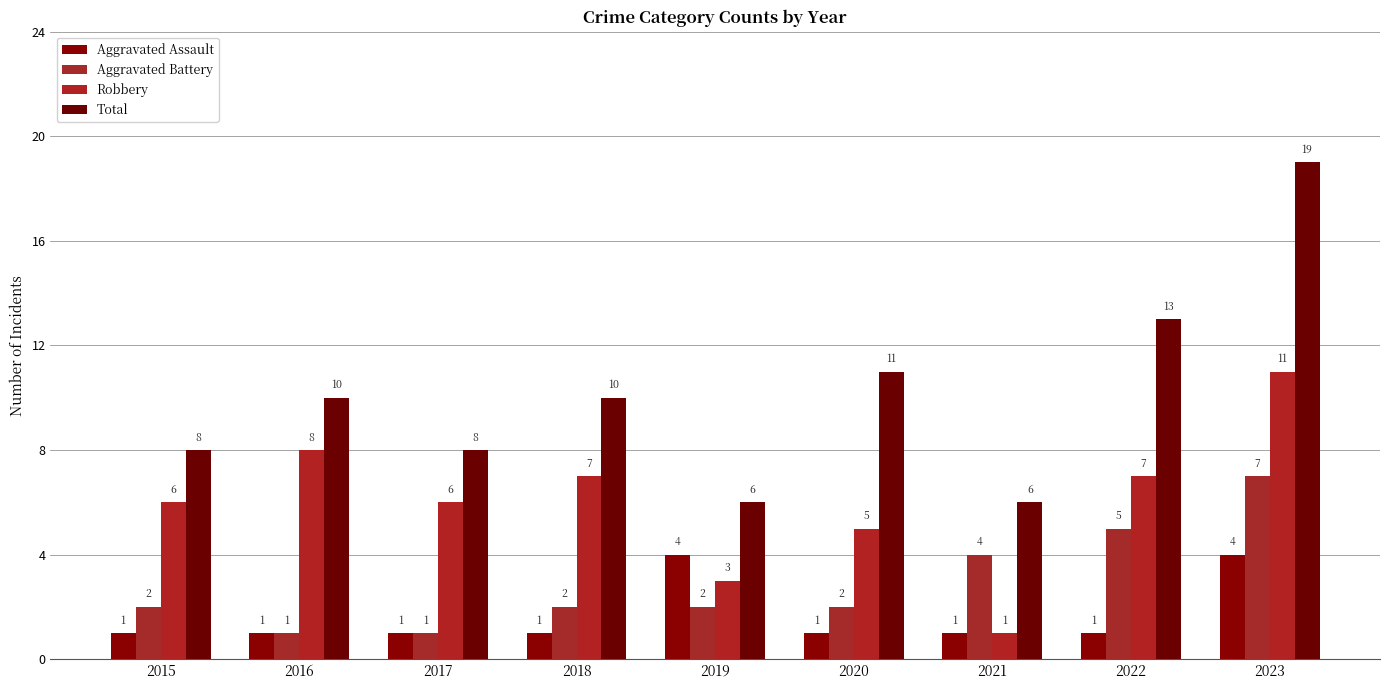

What is the difference between the maximum and minimum values in the Robbery series?

10